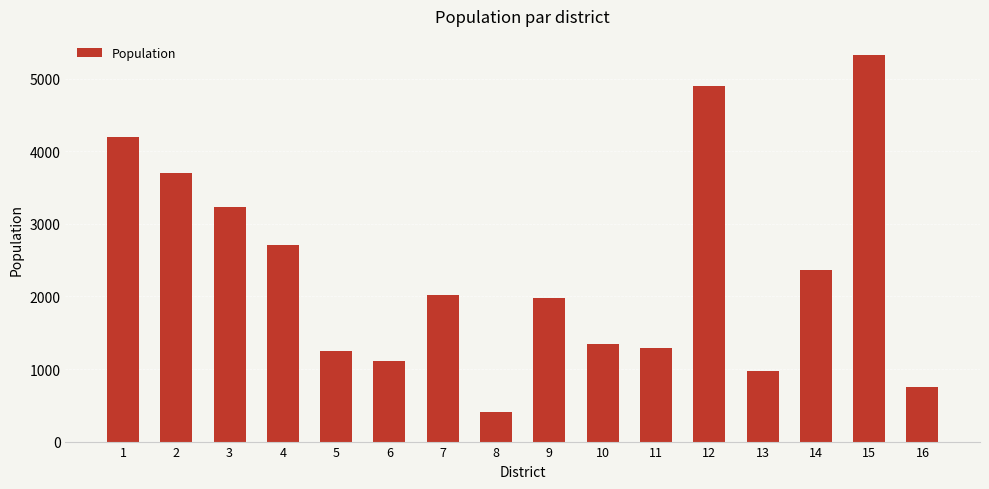

Reading left to right, what are all the values shown in this chart?

1=4195	2=3708	3=3239	4=2715	5=1254	6=1112	7=2020	8=403	9=1976	10=1340	11=1285	12=4901	13=975	14=2368	15=5325	16=758